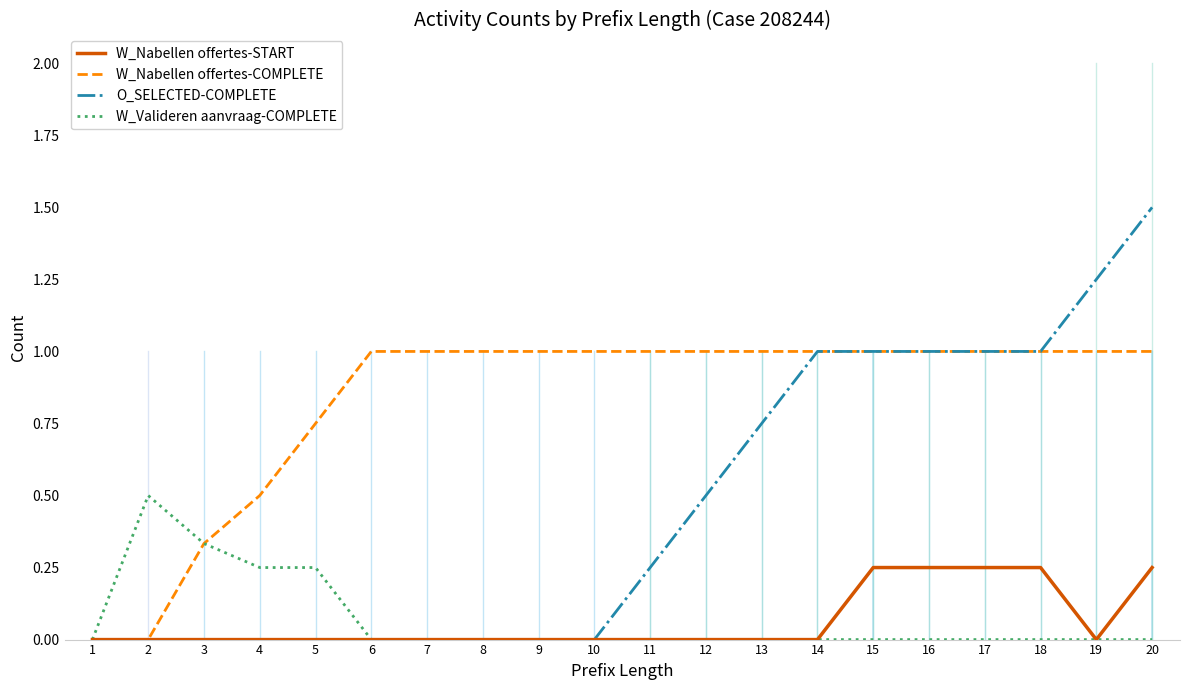

List the series in order of their peak value, lowest first.

W_Nabellen offertes-START, W_Valideren aanvraag-COMPLETE, W_Nabellen offertes-COMPLETE, O_SELECTED-COMPLETE